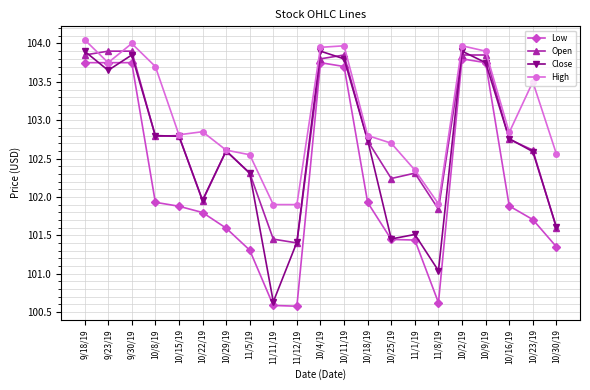

True or false: High has more than 0 interior local peaks.

True